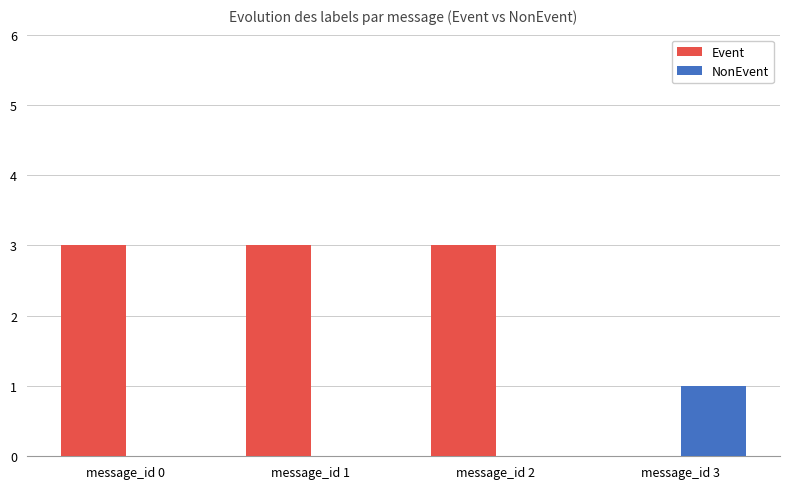

At which label does NonEvent reach its peak?

message_id 3